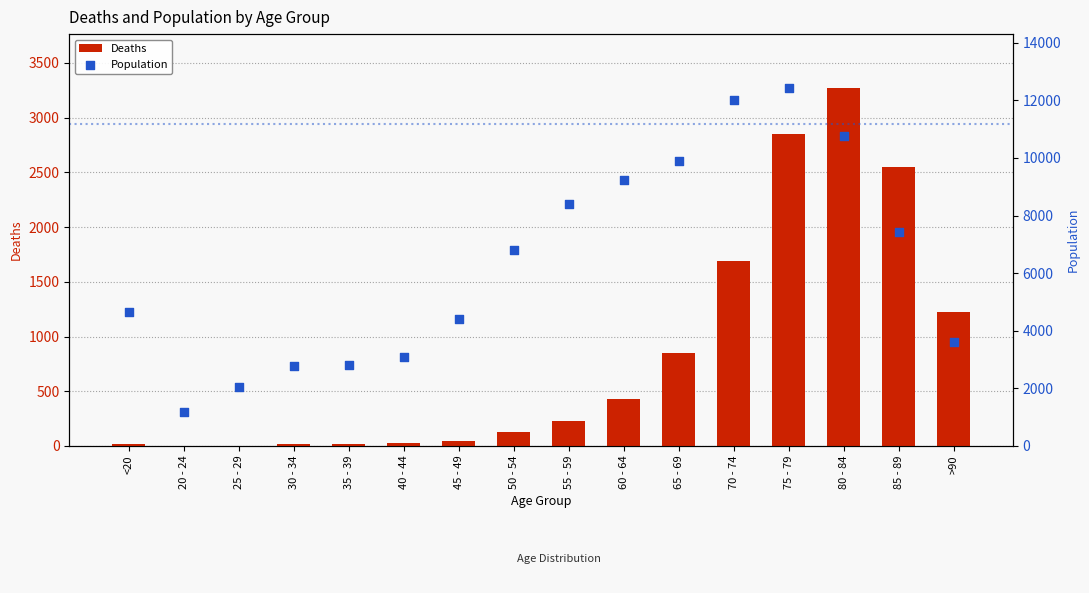

Which series reaches the minimum Y coordinate?

Deaths